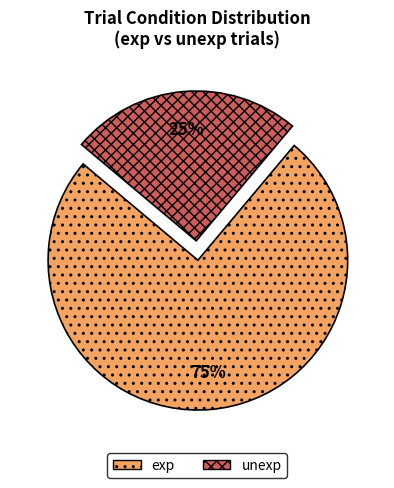

Between exp and unexp, which is larger?

exp